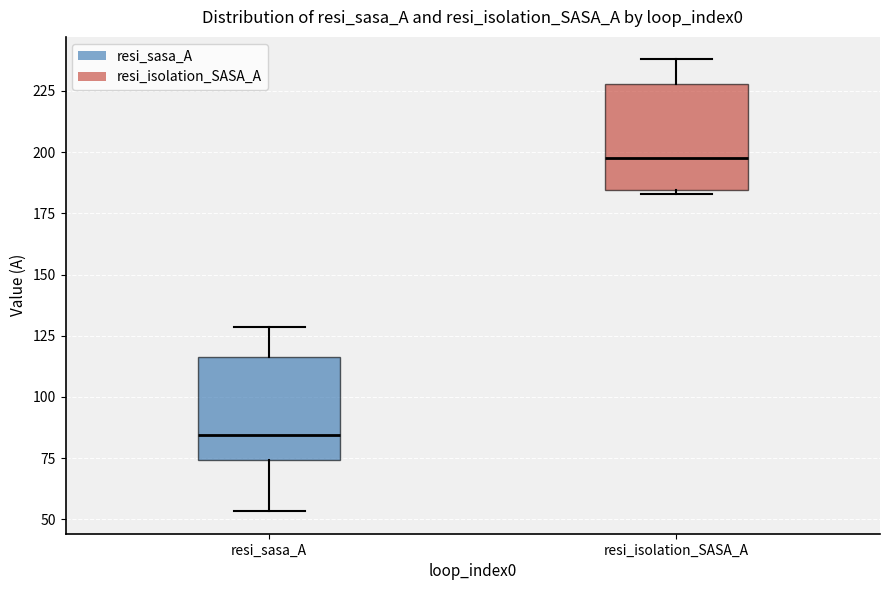

Where is the upper edge of the box for resi_isolation_SASA_A on the y-axis? The values are not printed on the chart, so give them approximately, as read against the axis.

230